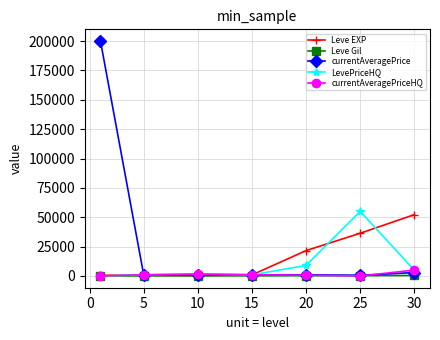

Which series has the largest range (max minus min)?

currentAveragePrice